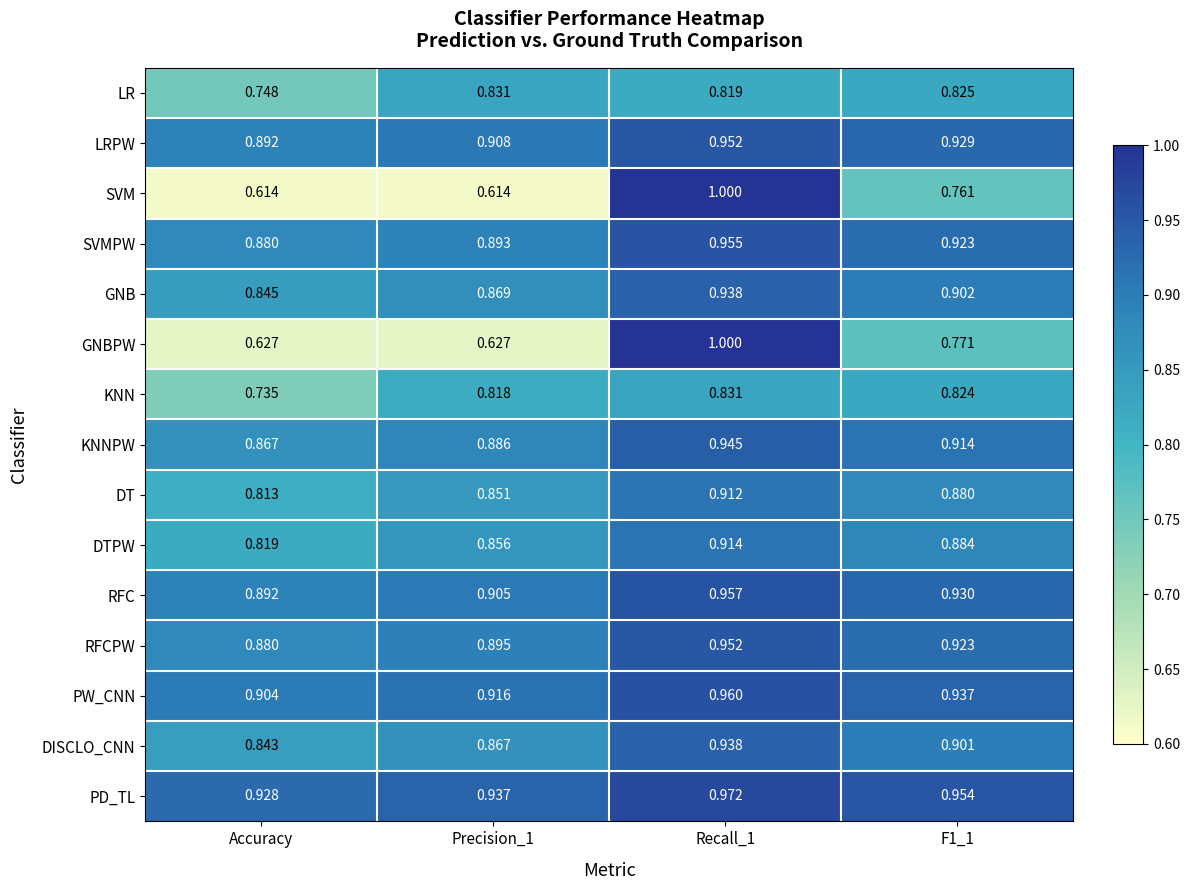

Is the value of RFCPW at Accuracy greater than the value of PD_TL at Precision_1?

No